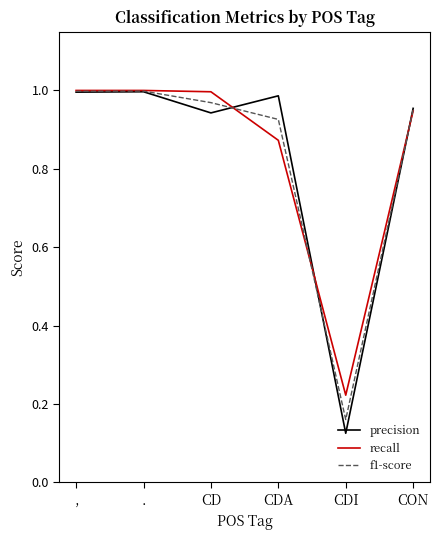

Is it true that precision equals 1.0 at CDA?

True